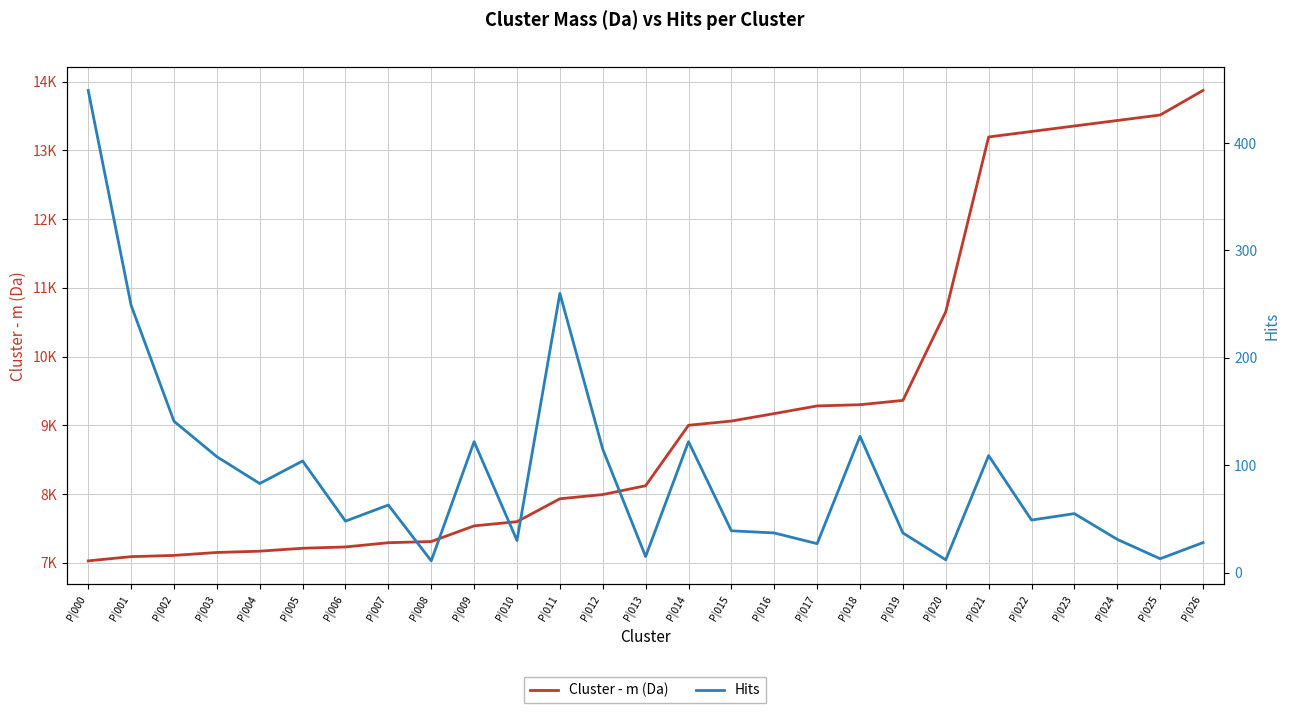

What is the sum of all Hits values?

2484.0